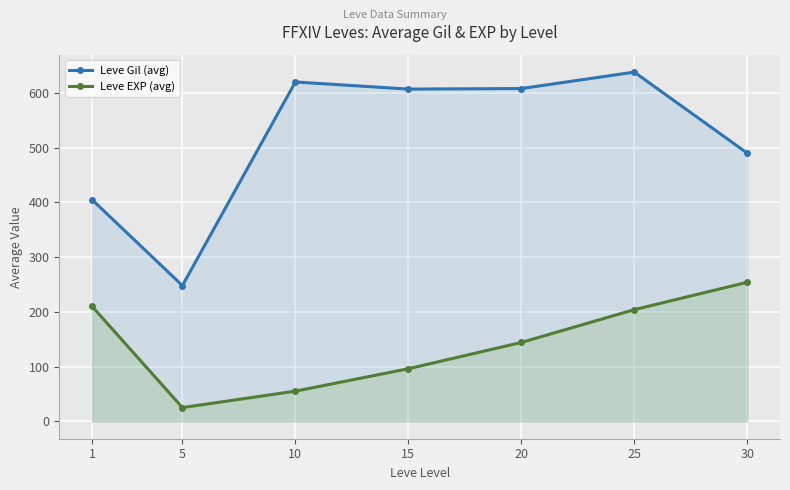

How many values in the Leve Gil (avg) series are below 607?

3